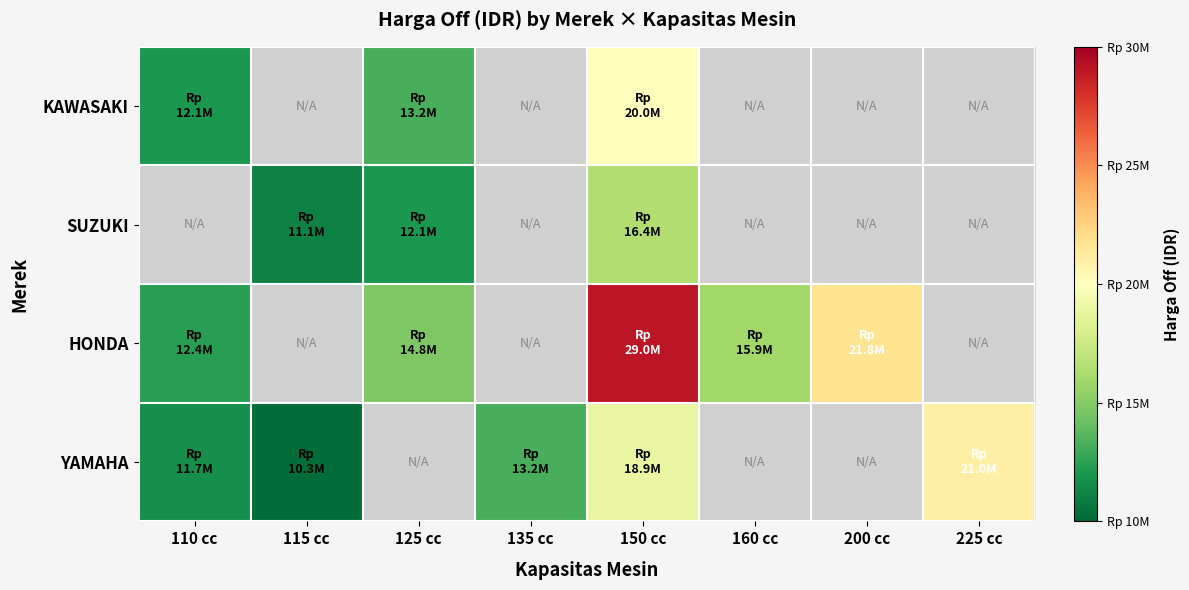

The HONDA series shows 12390000.0 at 110 cc. True or false?

True